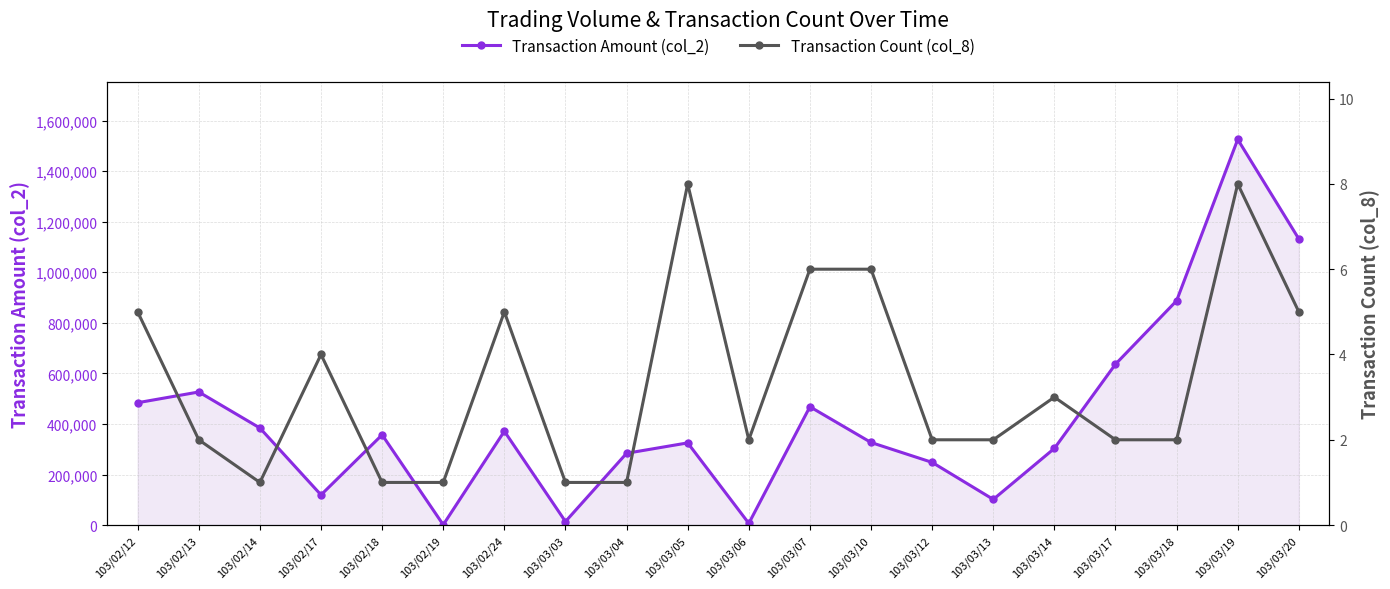

How many interior local peaks does the Transaction Amount (col_2) series have?

6